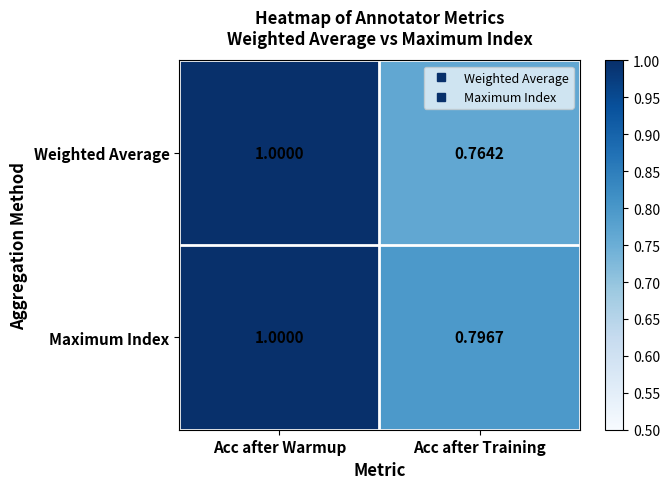

At which label is Maximum Index closest to 0?

Acc after Training